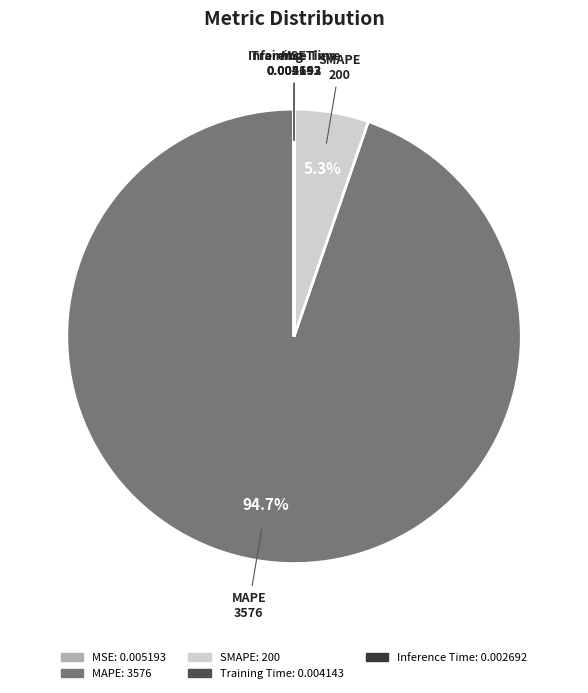

Does MAPE represent more than half of the total?

Yes